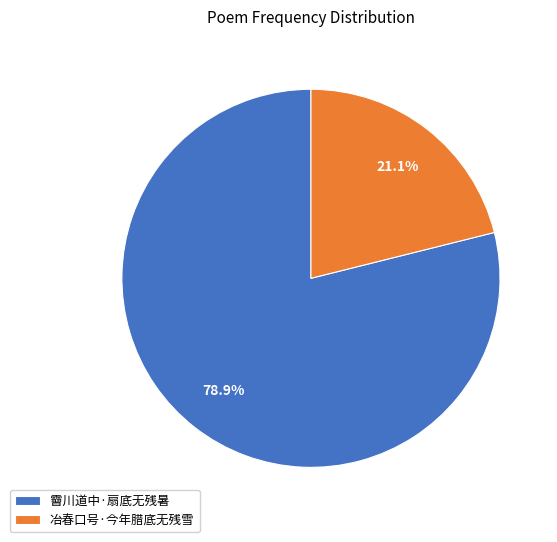

What is the largest slice in the pie chart?

霫川道中·扇底无残暑